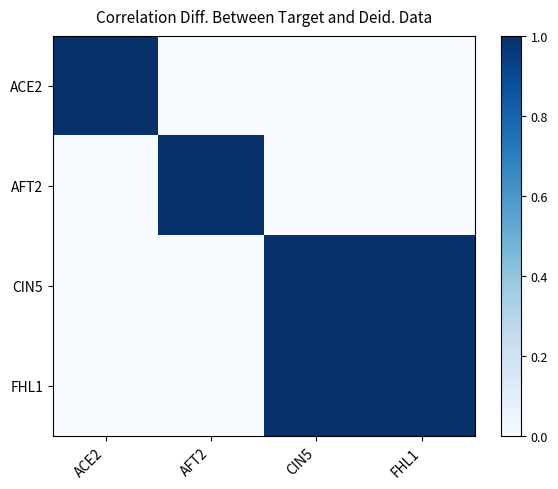

Reading right to left, extract all data points from this chart.

ACE2: FHL1=0	CIN5=0	AFT2=0	ACE2=1
AFT2: FHL1=0	CIN5=0	AFT2=1	ACE2=0
CIN5: FHL1=1	CIN5=1	AFT2=0	ACE2=0
FHL1: FHL1=1	CIN5=1	AFT2=0	ACE2=0